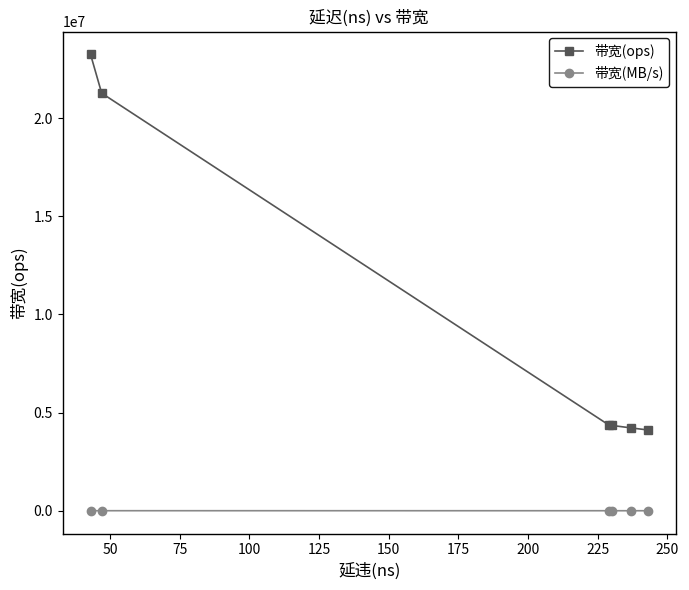

What are all the series names shown in the legend?

带宽(ops), 带宽(MB/s)